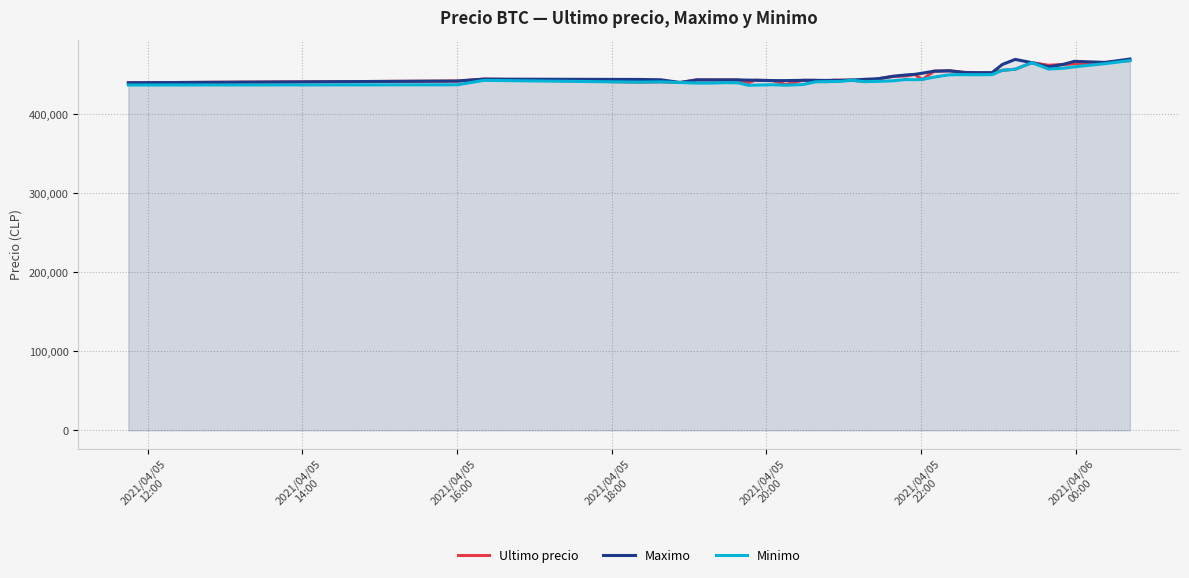

How many lines are shown in the chart?

3